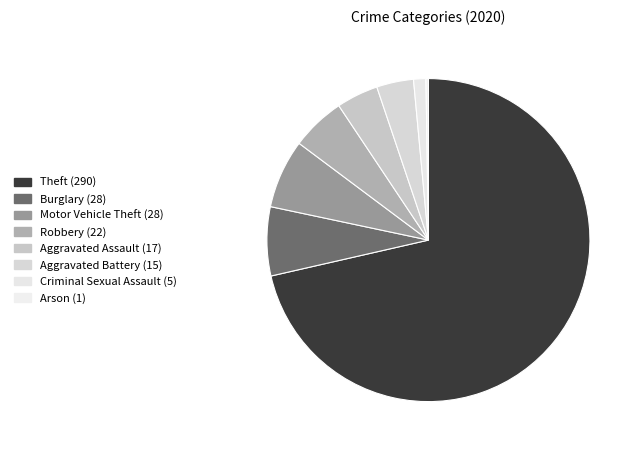

What is the largest slice in the pie chart?

Theft